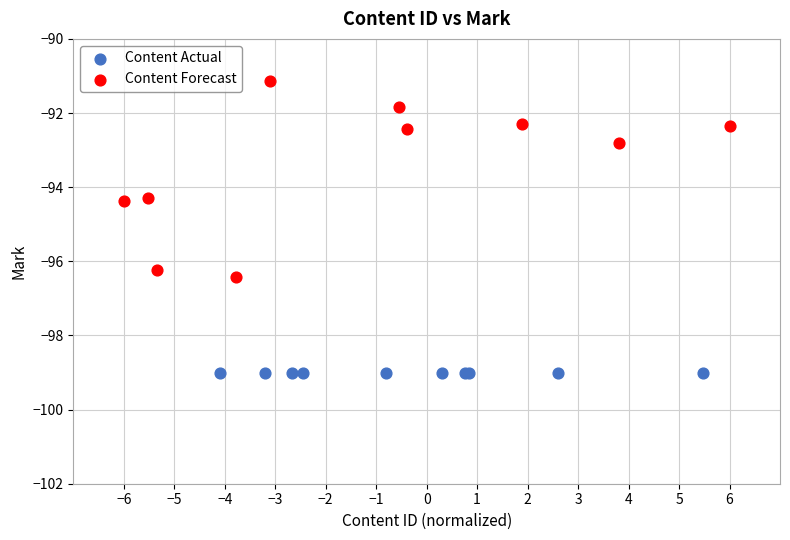

Which series reaches the maximum Y coordinate?

Content Forecast